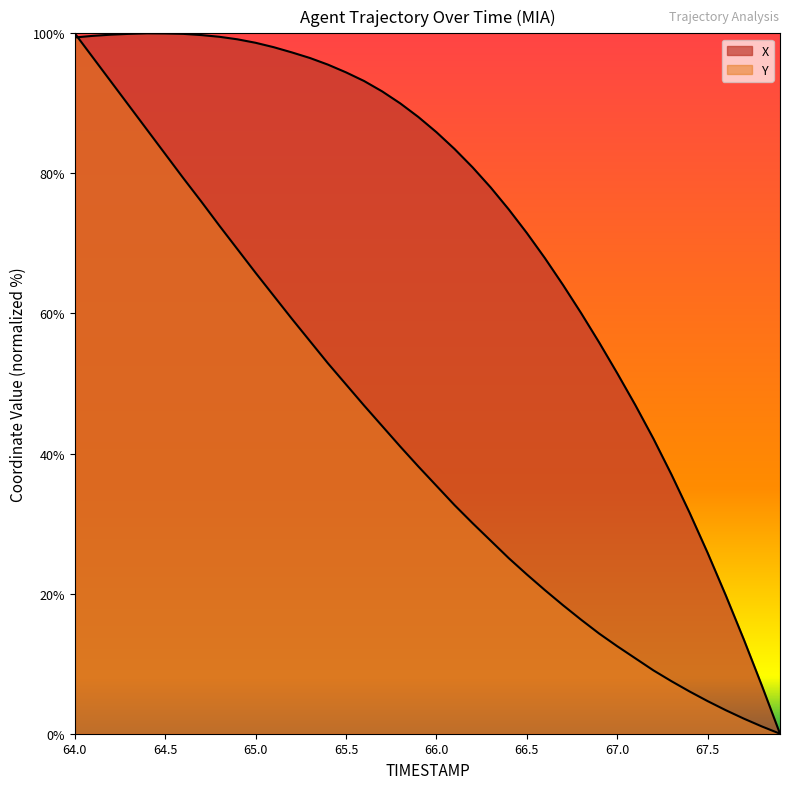

At which category is the sum across all series the highest?

64.0